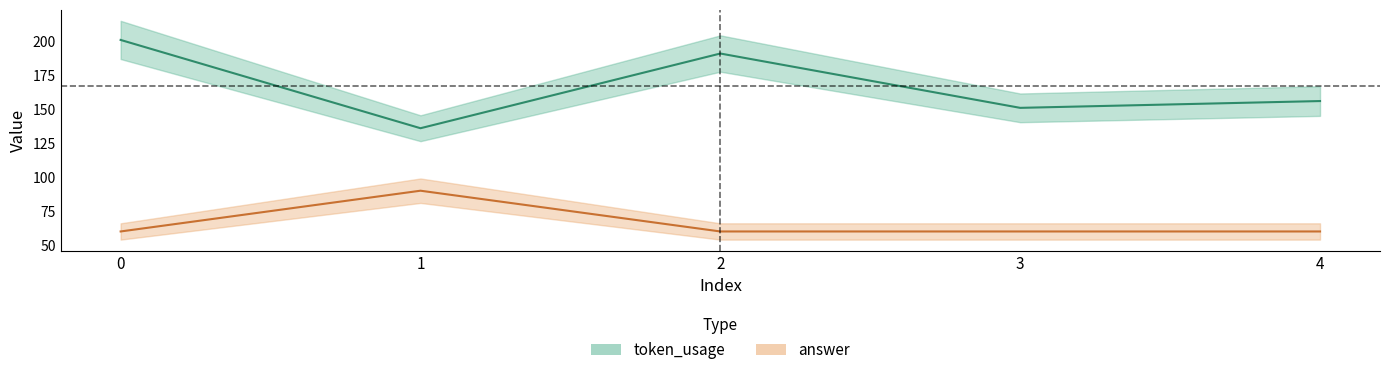

What is the maximum value shown in the chart?

201